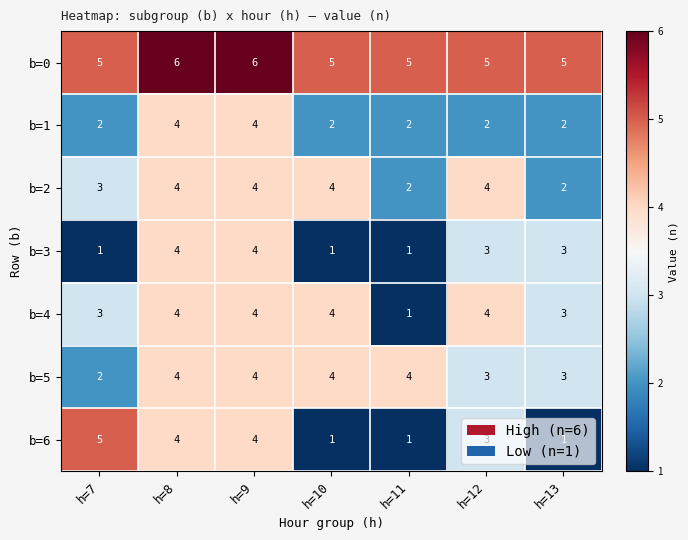

What is the average value of the b=0 series?

5